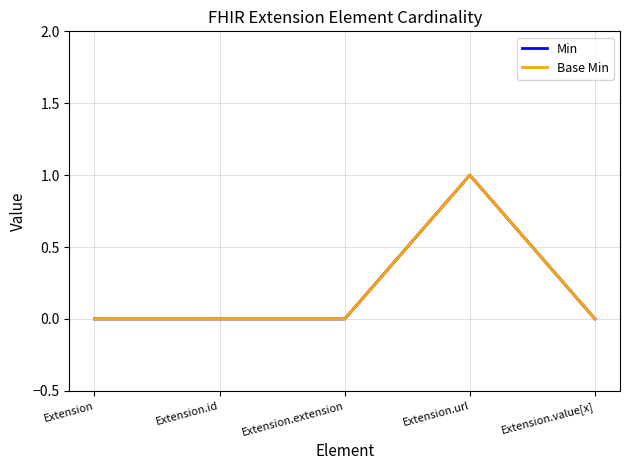

Reading left to right, list all the values displayed in this chart.

Min: 0	0	0	1	0
Base Min: 0	0	0	1	0